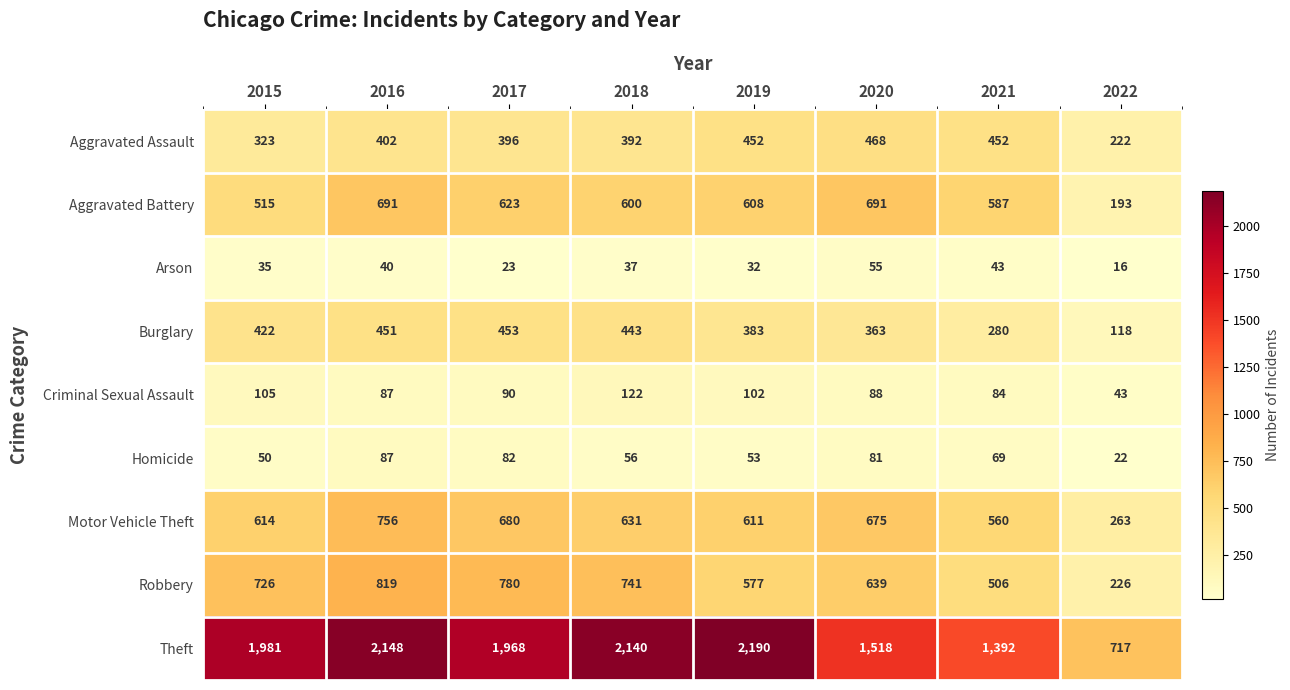

True or false: Criminal Sexual Assault has a value of 120 at 2017.

False